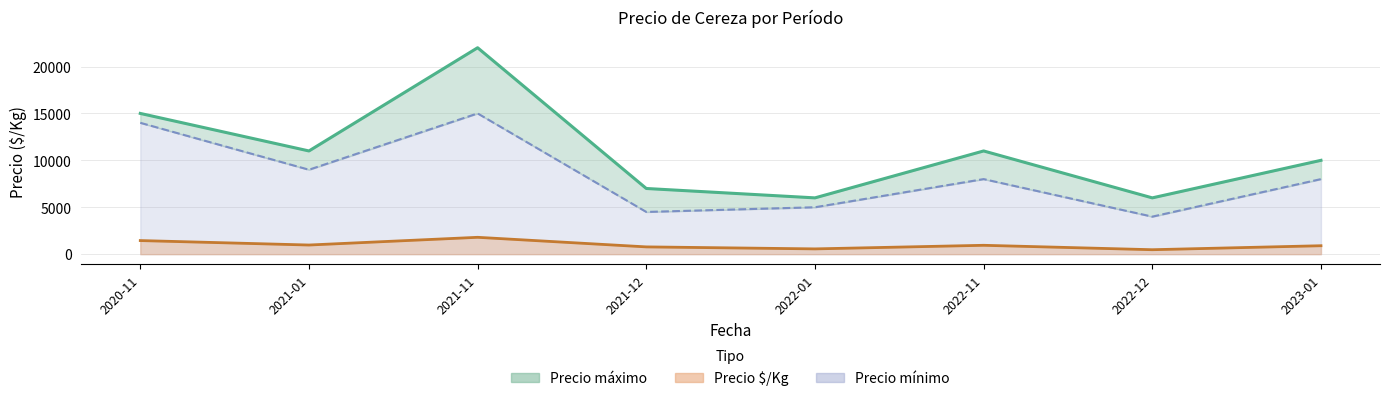

Reading left to right, transcribe all the data shown in this chart.

Precio mínimo: 14000	9000	15000	4500	5000	8000	4000	8000
Precio máximo: 15000	11000	22000	7000	6000	11000	6000	10000
Precio $/Kg: 1450	975	1797	776	563	946	475	900